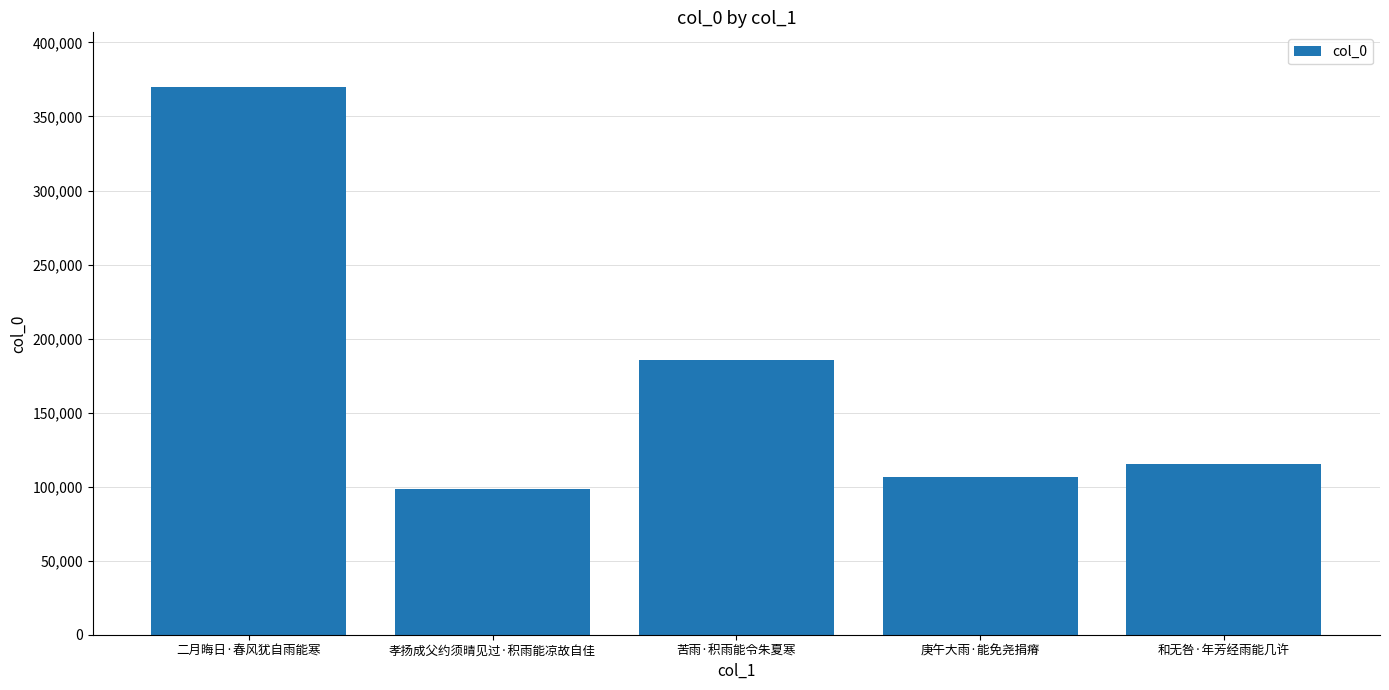

Where is the data nearest to the value 234288?

苦雨·积雨能令朱夏寒